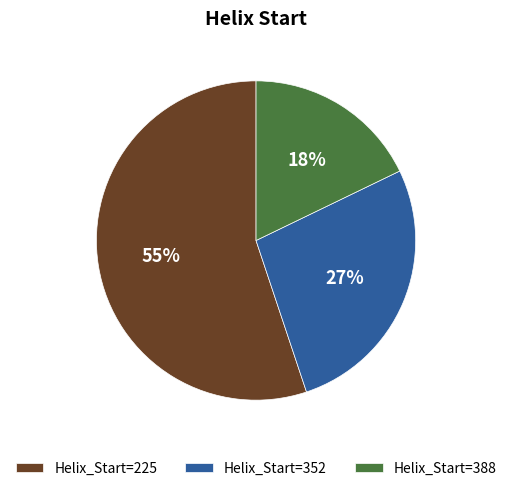

The Helix_Start=388 slice represents 4% of the pie. True or false?

False